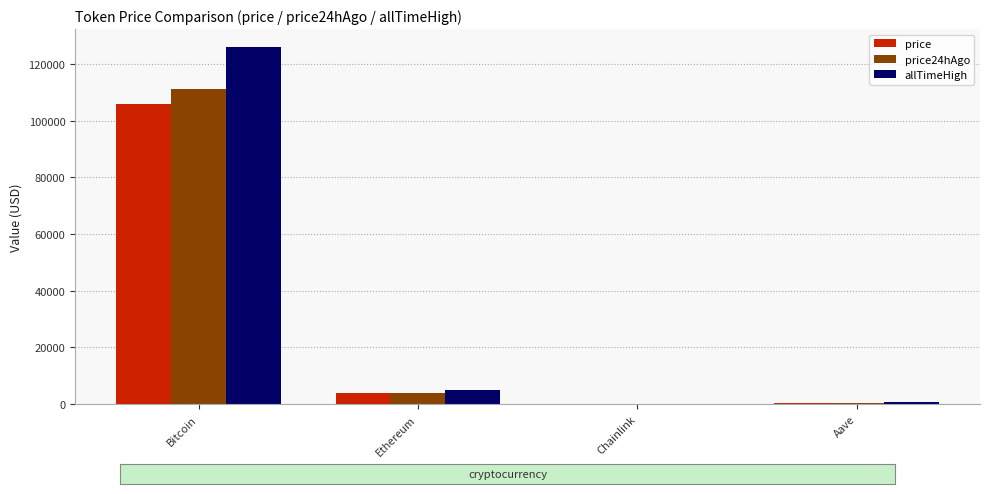

How many distinct data groups are displayed?

3